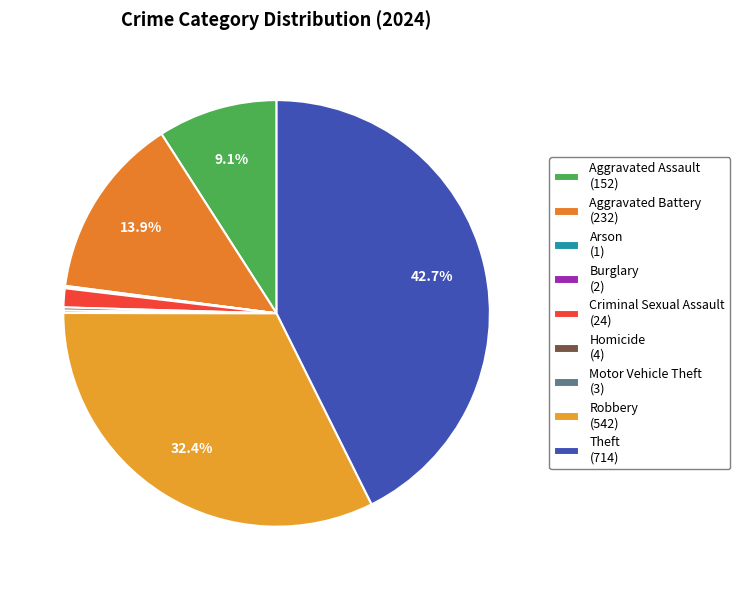

What percentage is NOT represented by Theft?

57.3%